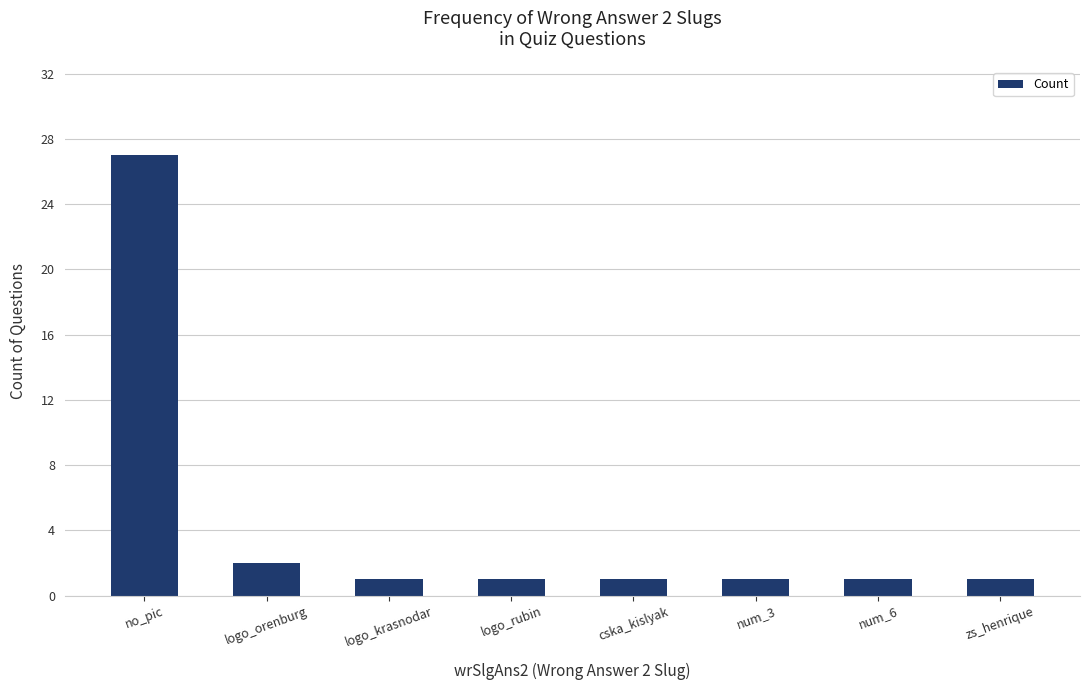

What is the difference between the maximum and minimum values?

26